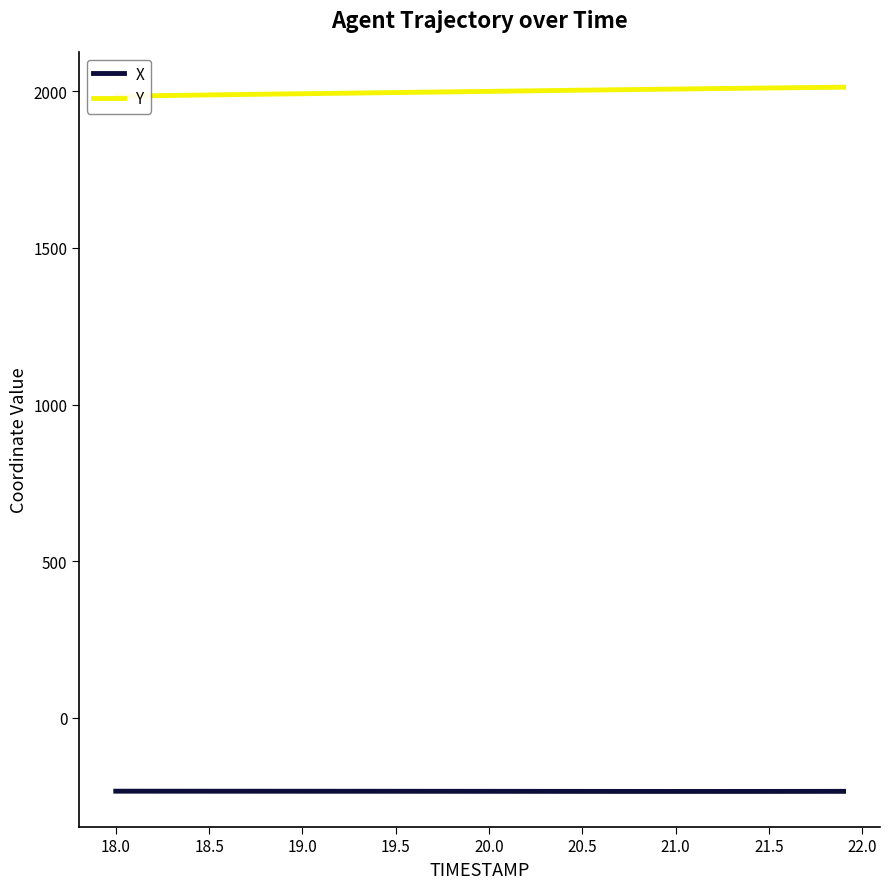

True or false: X and Y cross at least once.

False